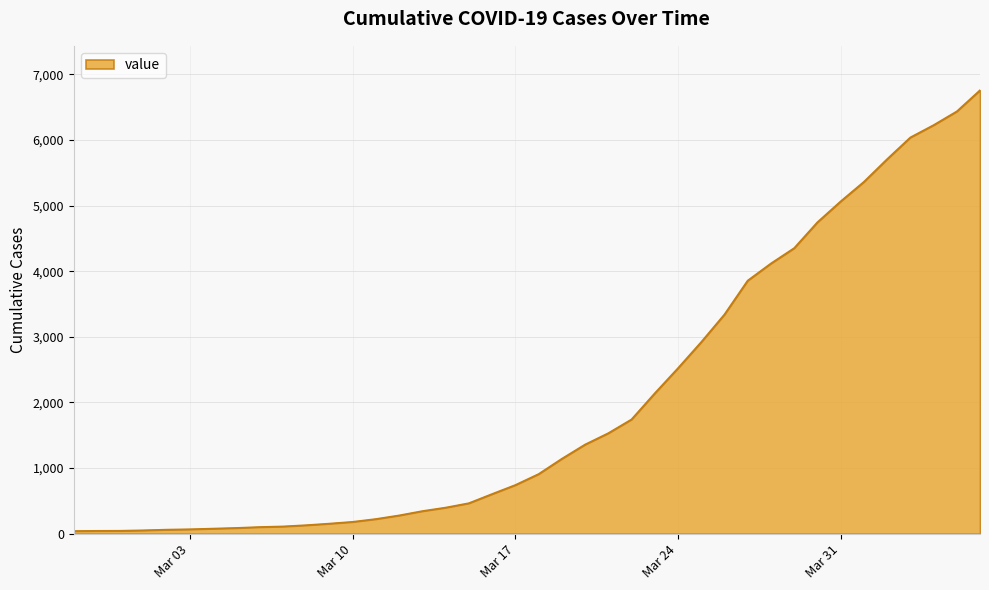

What is the difference between the maximum and minimum values?

6719